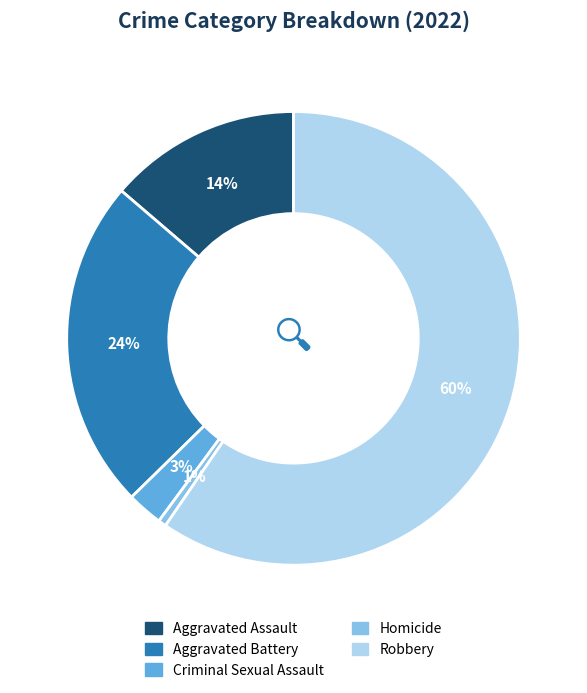

To the nearest percent, what is the combined percentage of Robbery and Criminal Sexual Assault?

62%